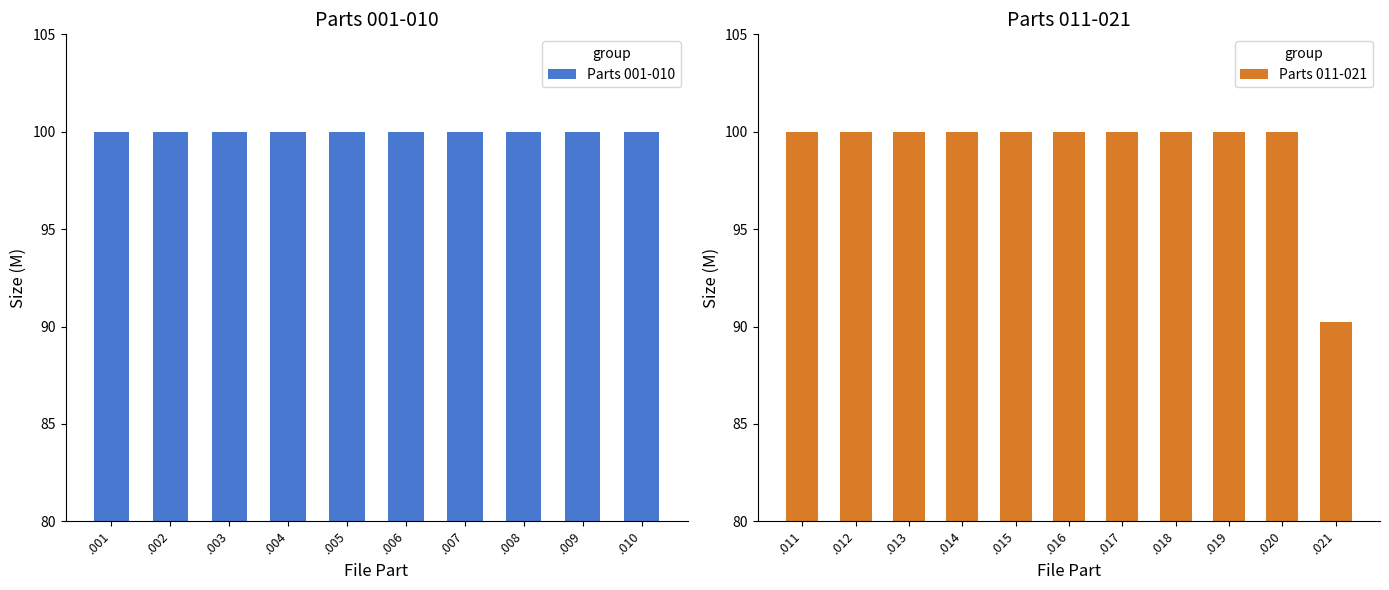

What is the sum of all Parts 011-021 values?

1090.2